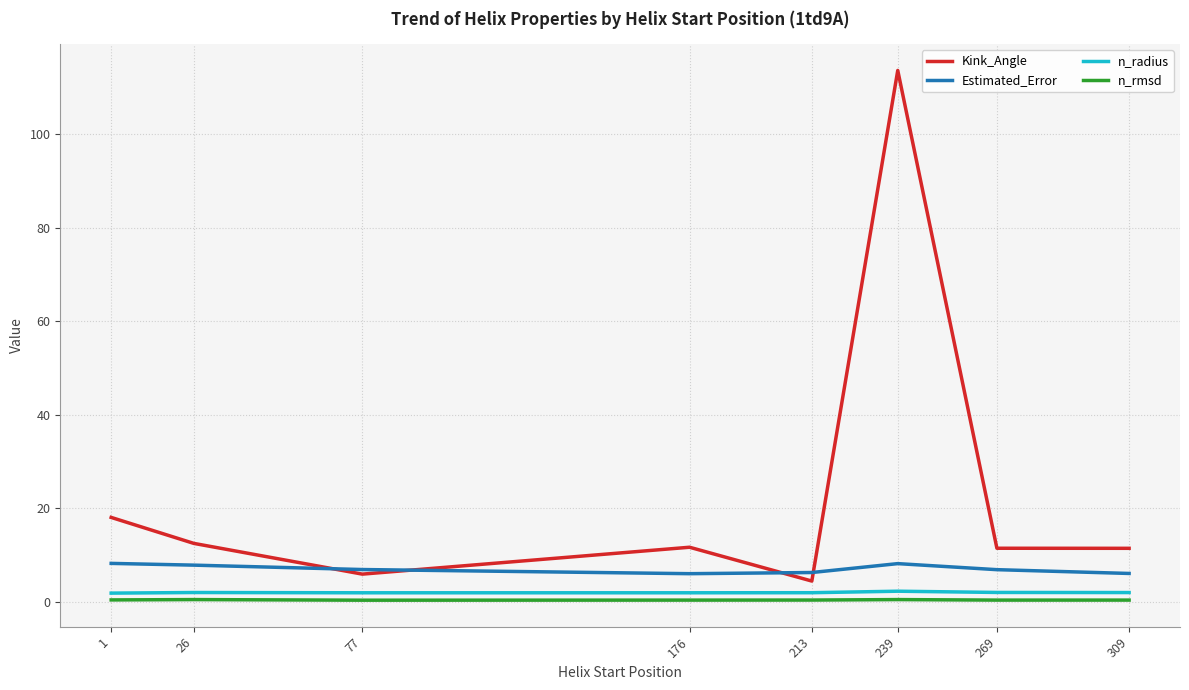

What is the total value across all series at 269?

20.5